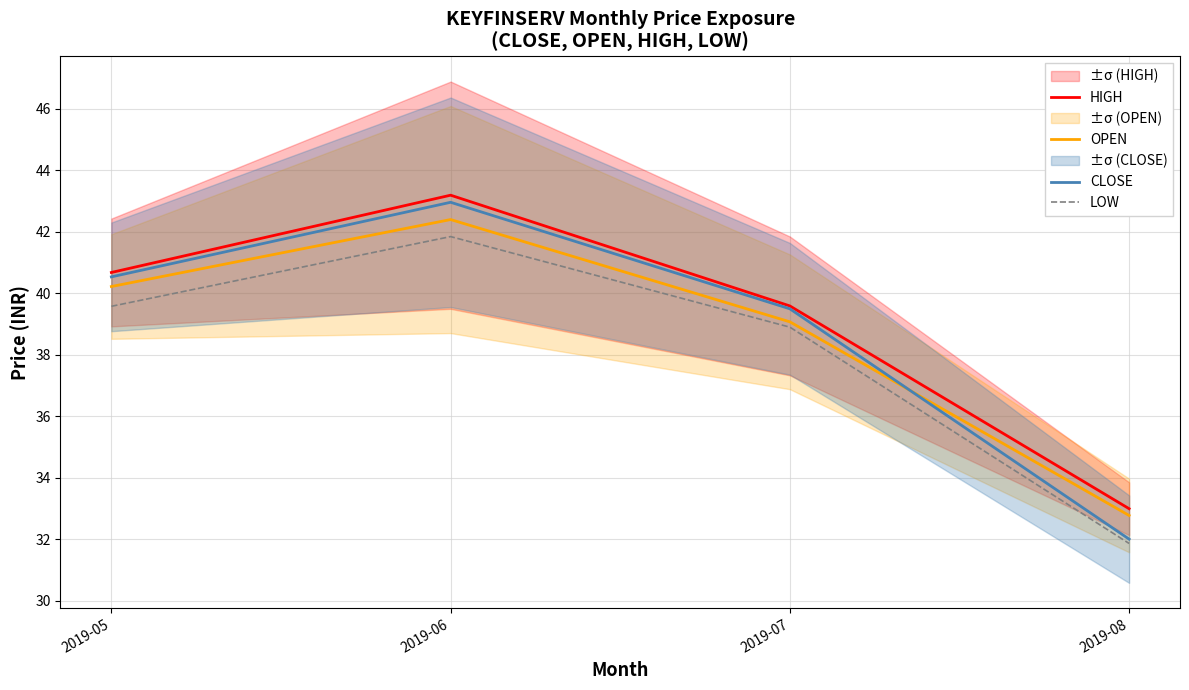

What is the sum of the OPEN values at 2019-05 and 2019-07?

79.3